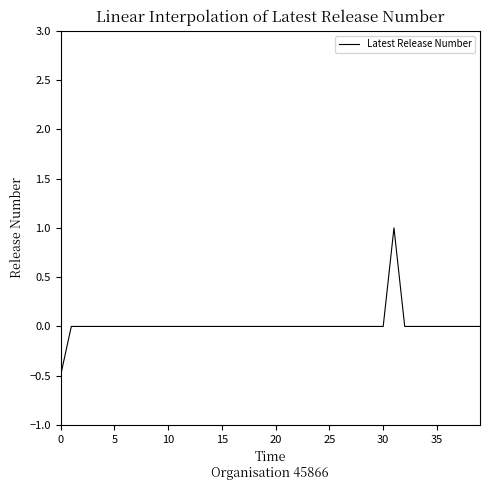

How many lines are shown in the chart?

1